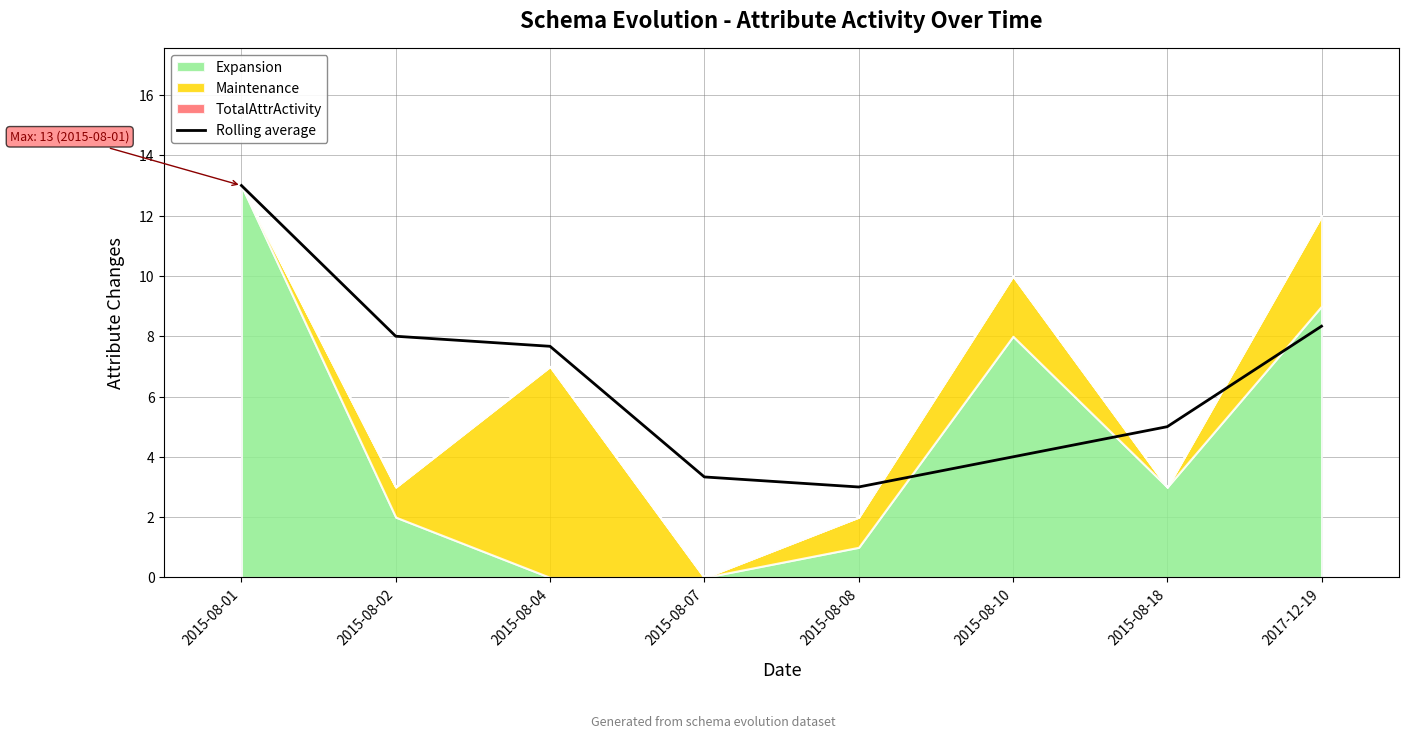

What is the change in value from 2015-08-01 to 2015-08-08?

-10.0